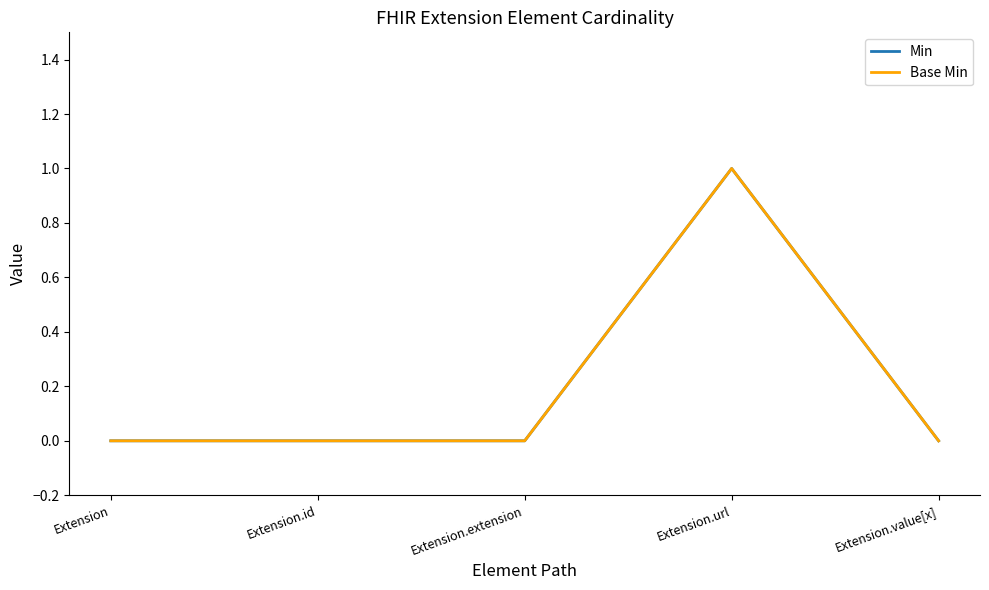

Does the chart display data point markers on the line(s)?

No